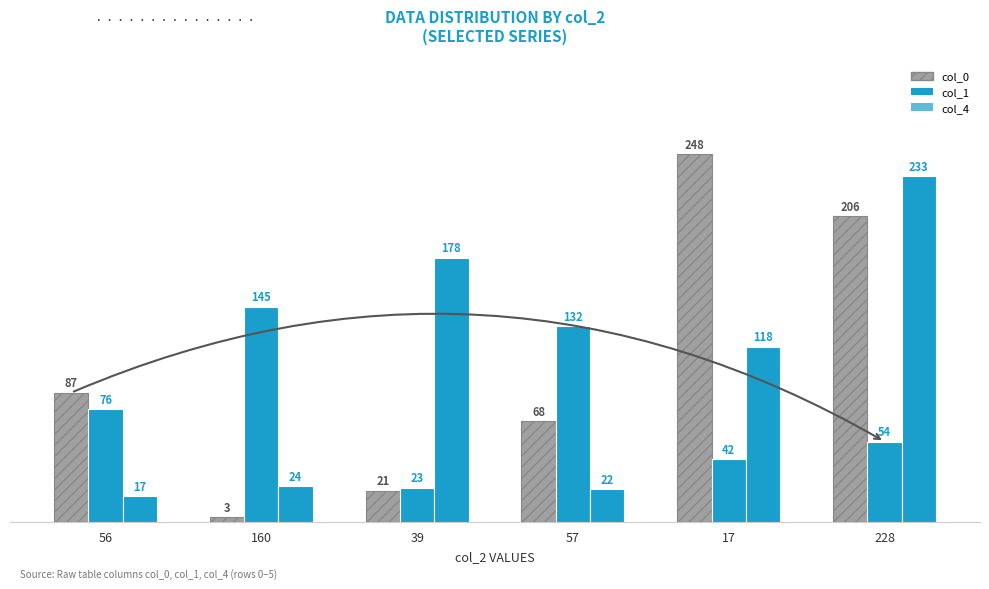

How many bars are there in total?

18